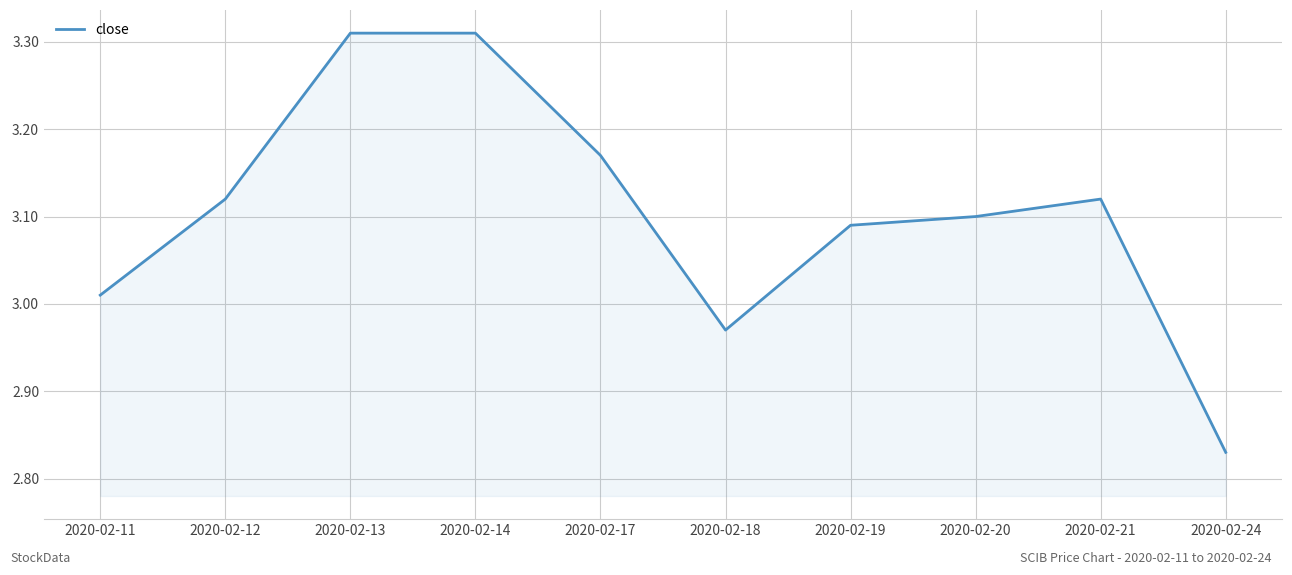

Which category has the lowest value across all series?

2020-02-24